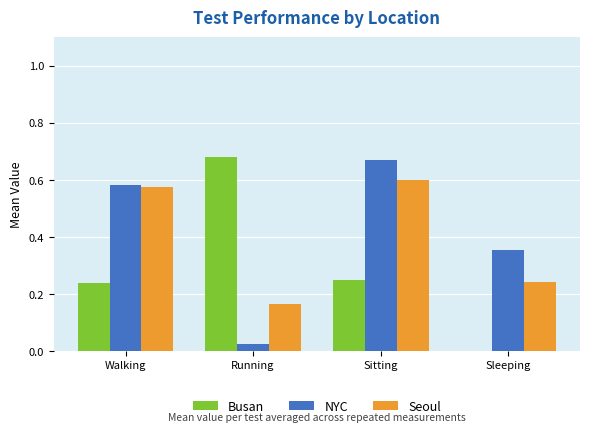

What are all the series names shown in the legend?

Busan, NYC, Seoul